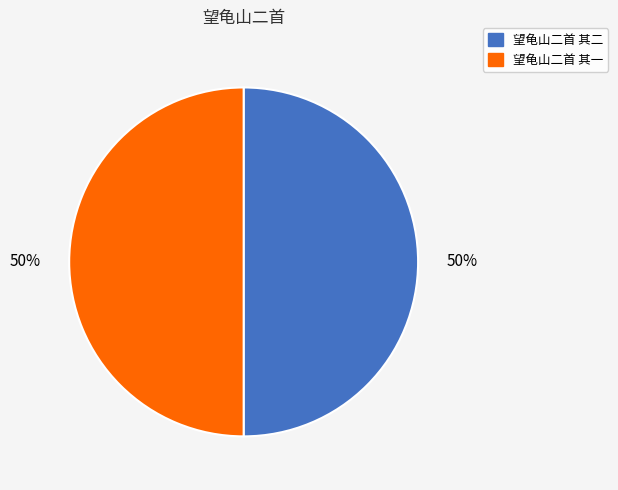

To the nearest percent, what percentage of the pie is 望龟山二首 其一?

50%